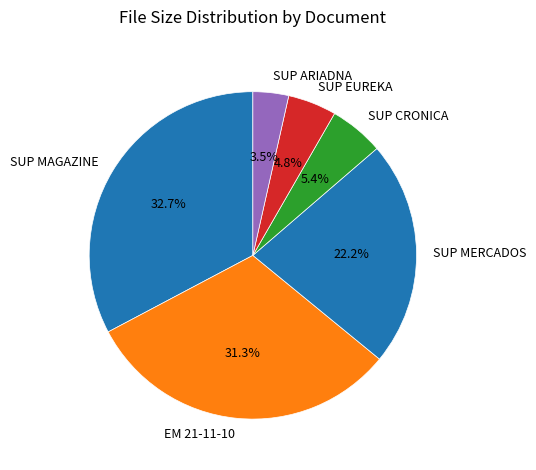

Is there a majority slice in this chart?

No